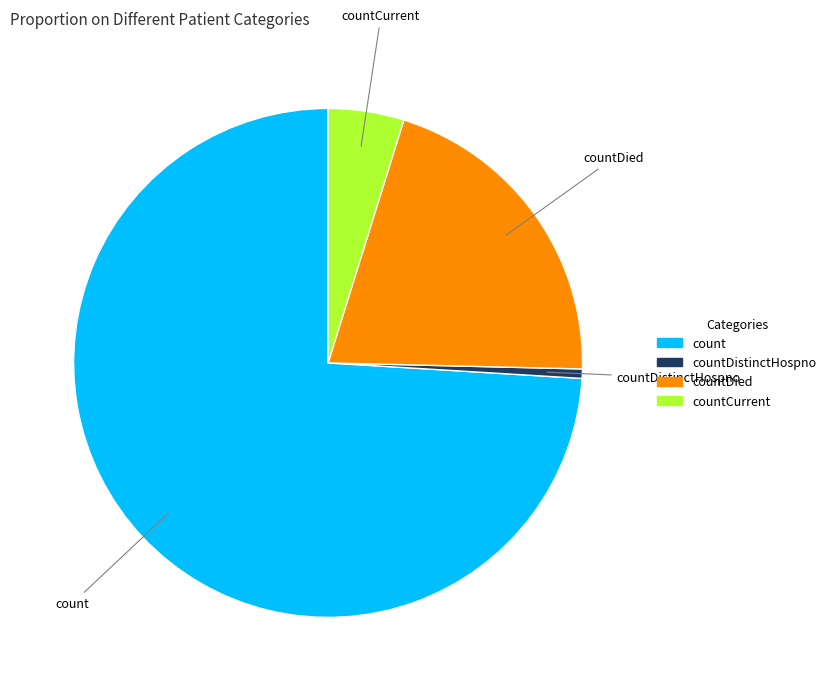

Is there any slice that represents more than half of the pie?

Yes